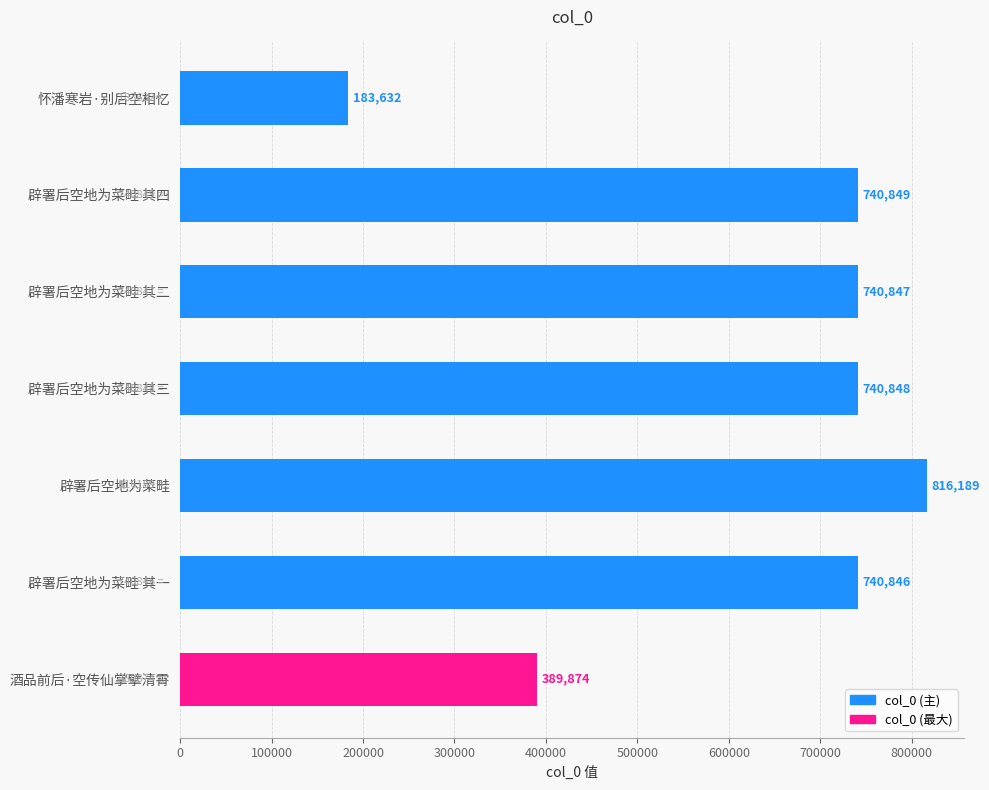

At which category does the chart reach its peak across all series?

辟署后空地为菜畦